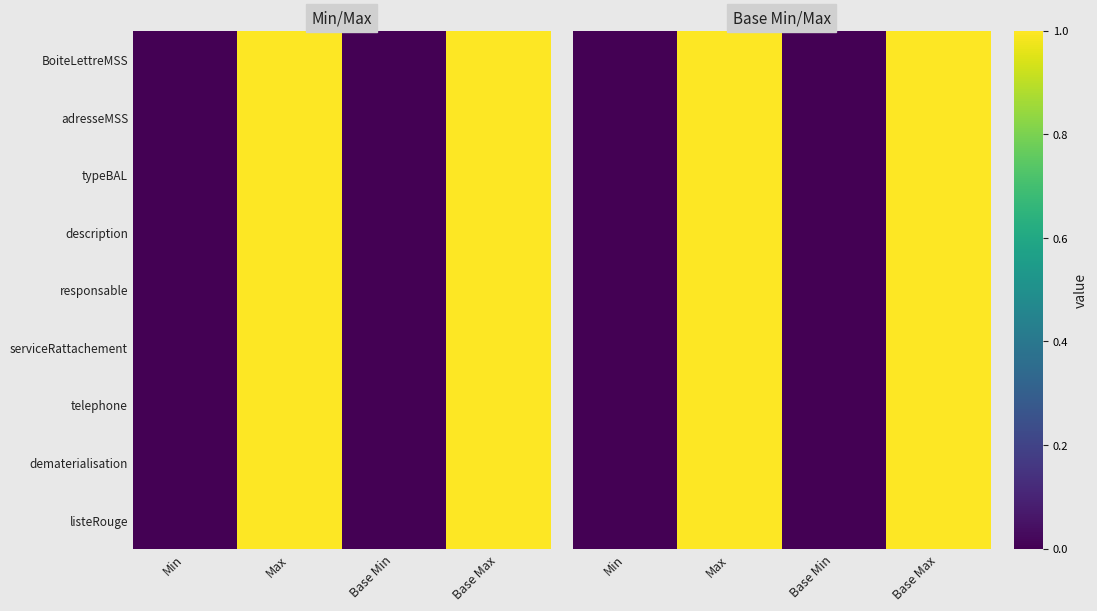

What is the difference between the second highest and minimum values in the serviceRattachement series?

1